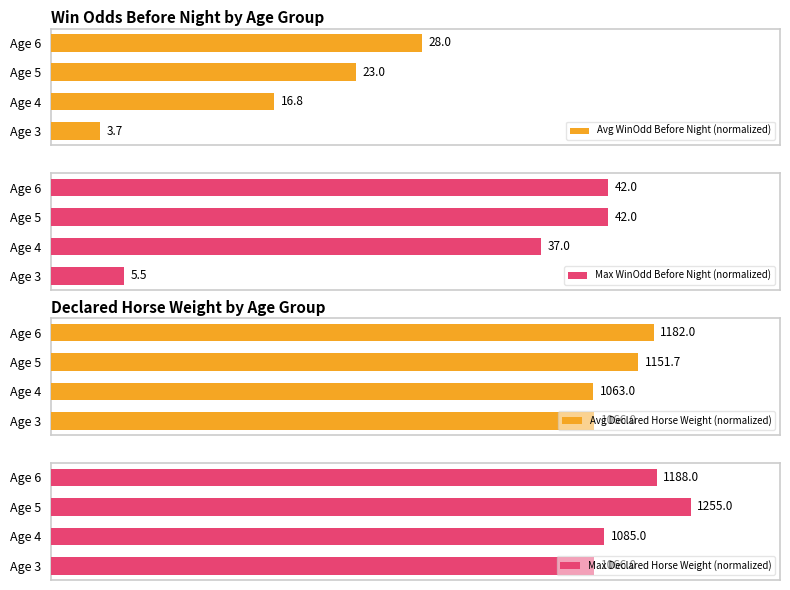

List the series in order of their peak value, lowest first.

Avg WinOdd Before Night (normalized), Max WinOdd Before Night (normalized), Avg Declared Horse Weight (normalized), Max Declared Horse Weight (normalized)